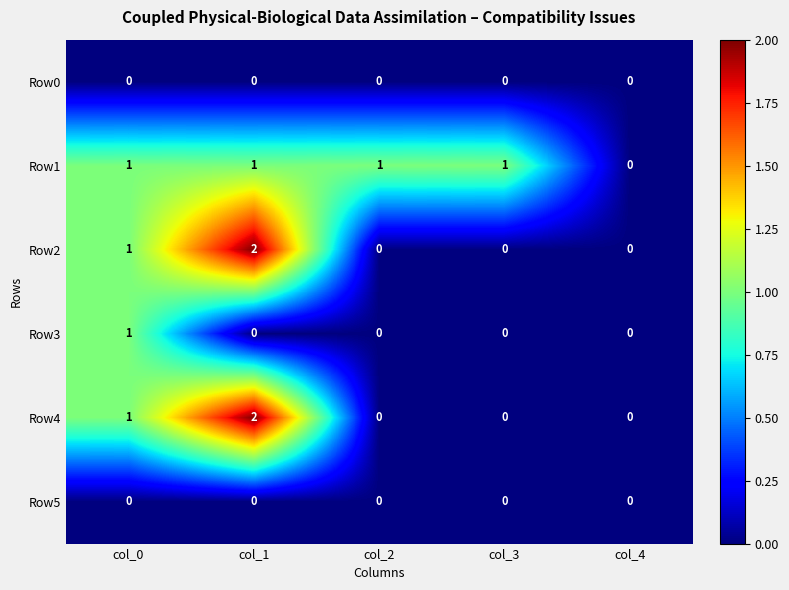

Which series has the largest total across all categories?

Row1